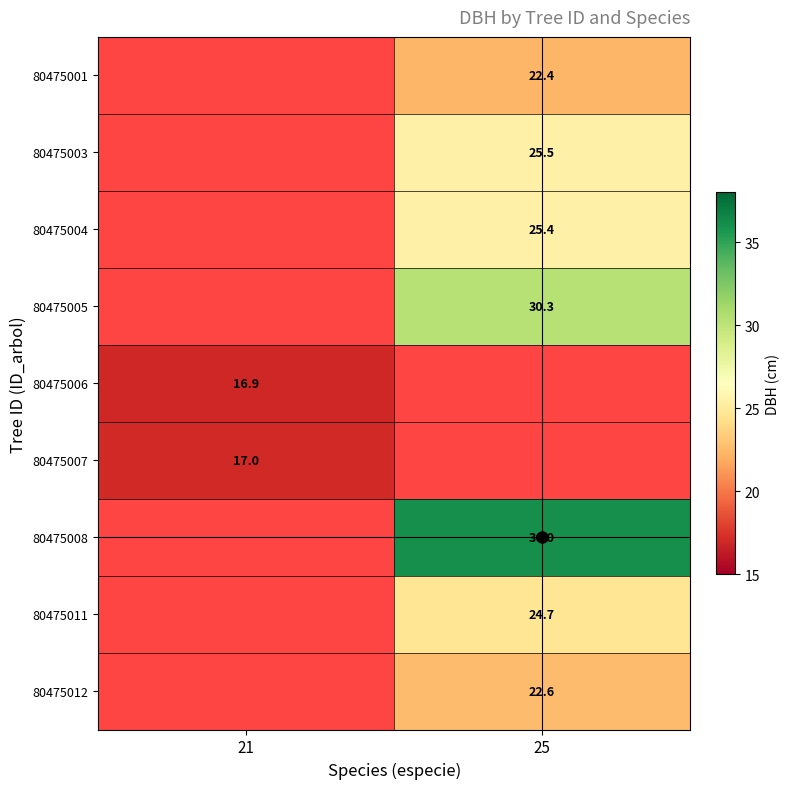

Where does the 80475012 series first go above 22?

25